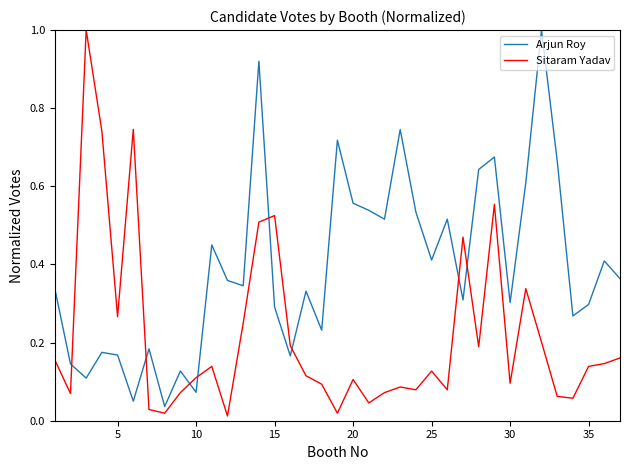

True or false: Arjun Roy and Sitaram Yadav cross at least once.

True